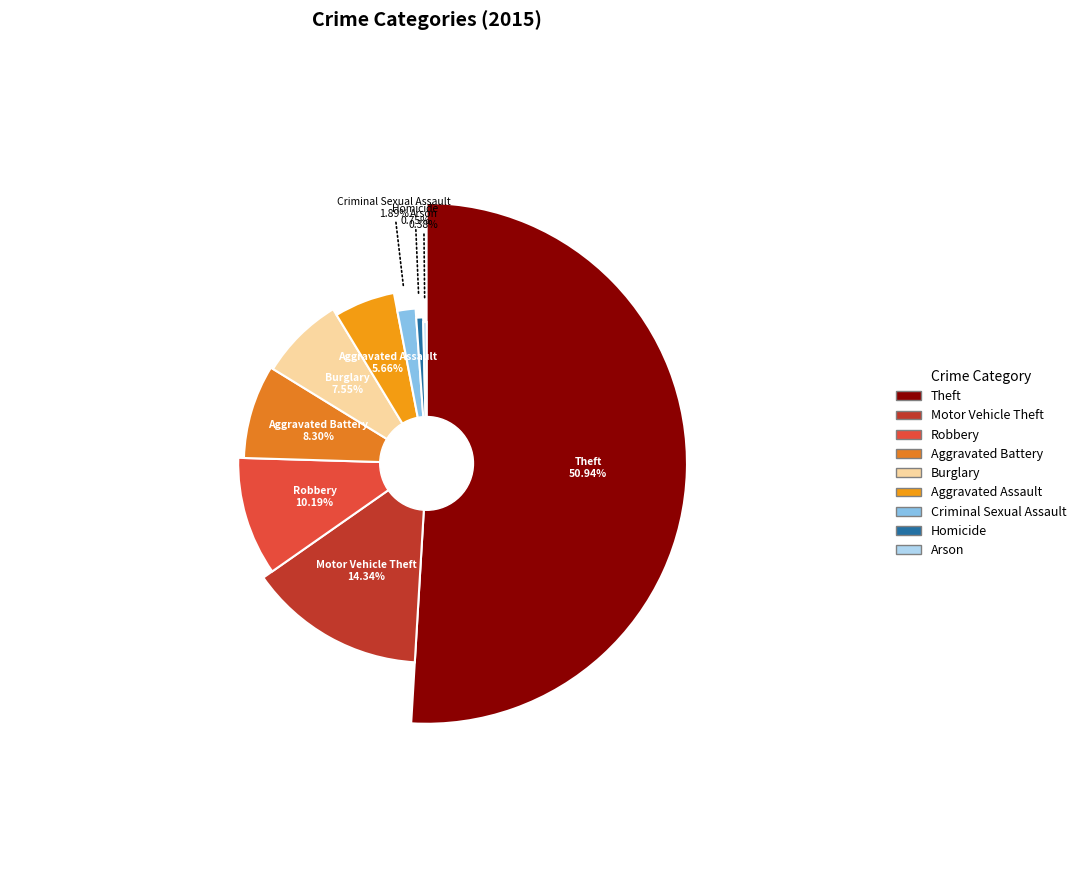

How many slices are in this pie chart?

9